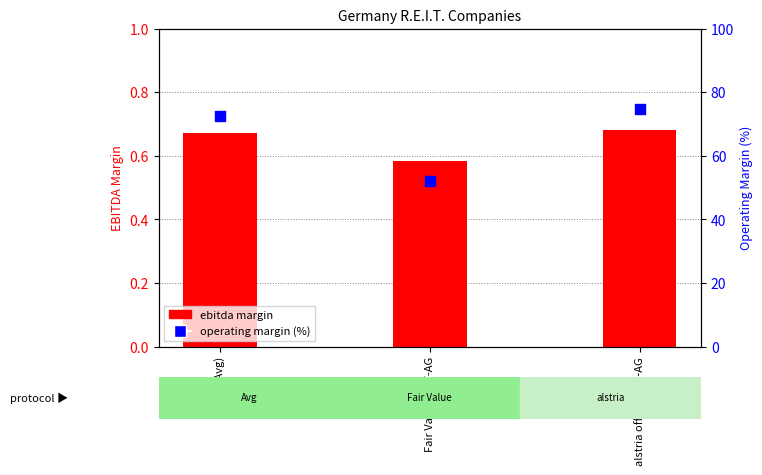

At which category is the sum across all series the highest?

alstria office REIT-AG